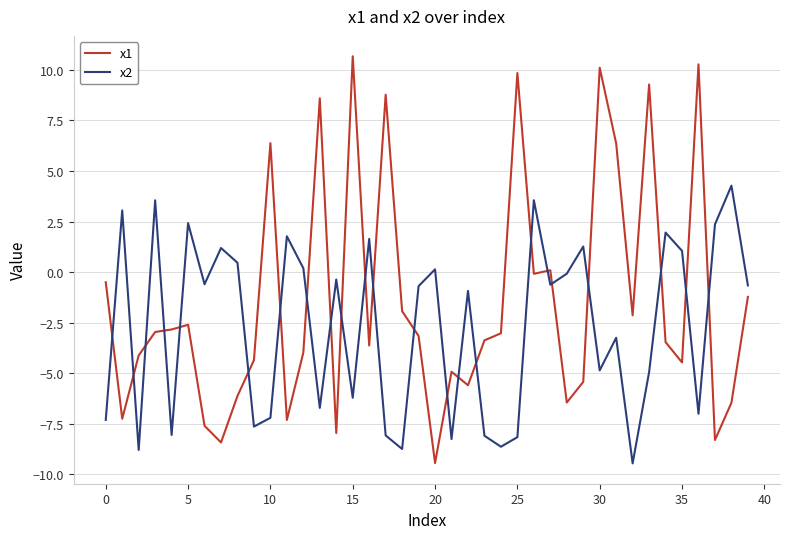

Rank the series by their maximum value, from highest to lowest.

x1, x2